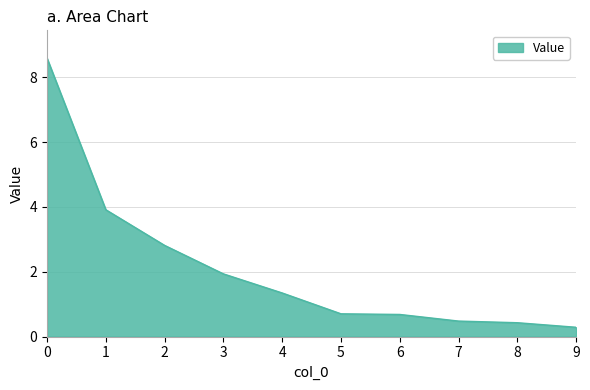

True or false: the data has more than 2 interior local peaks.

False